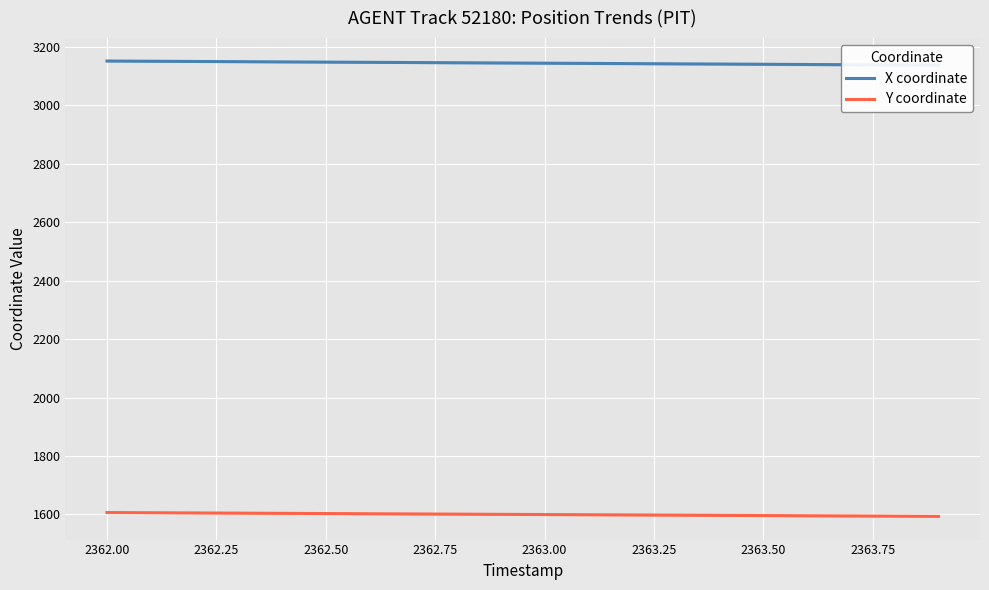

Count the number of data series in this chart.

2